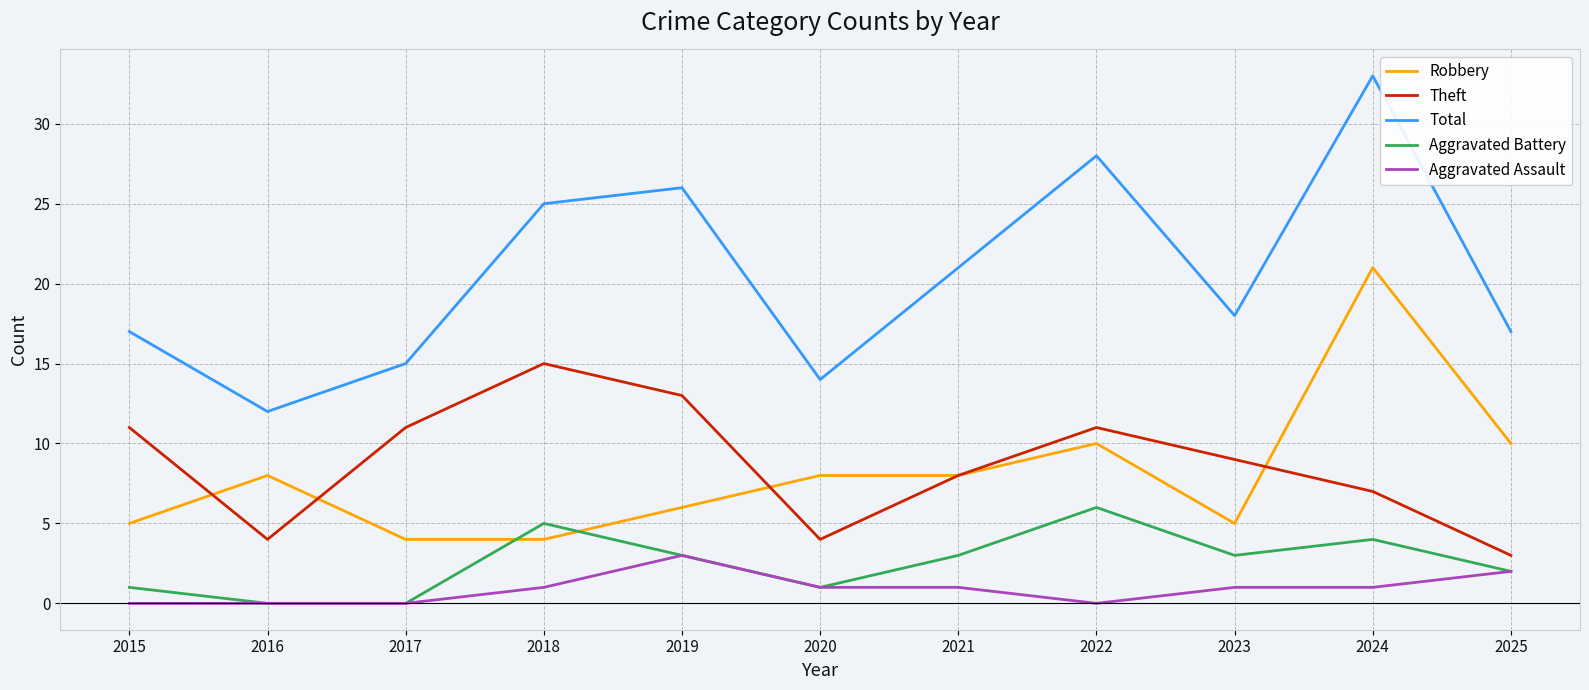

The value of Total at 2024 is 48. True or false?

False